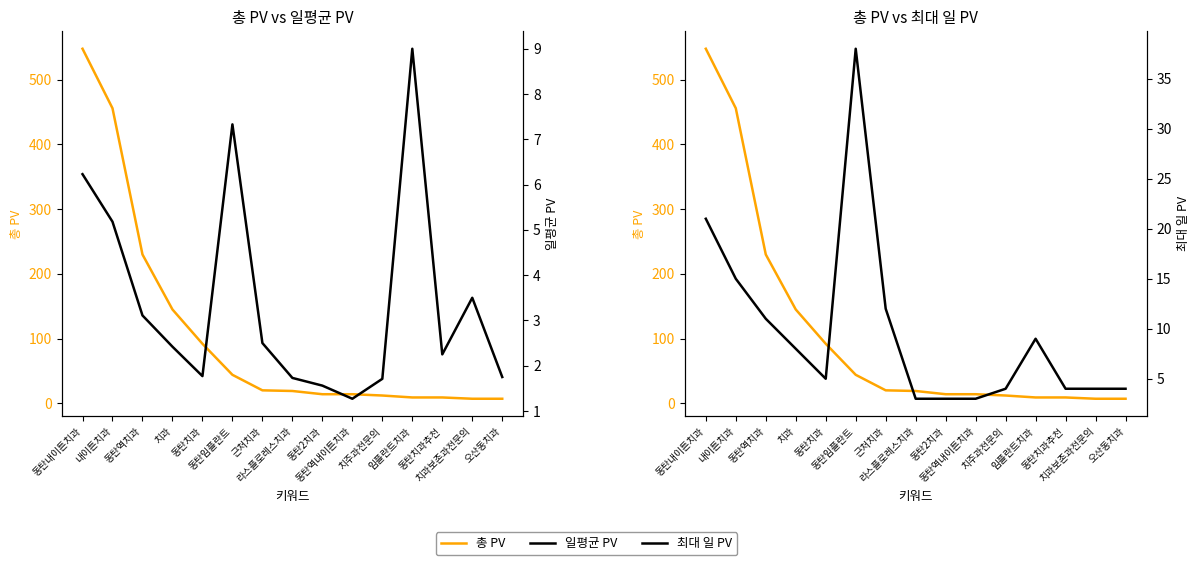

At which label does 총 PV reach its minimum?

치과보존과전문의